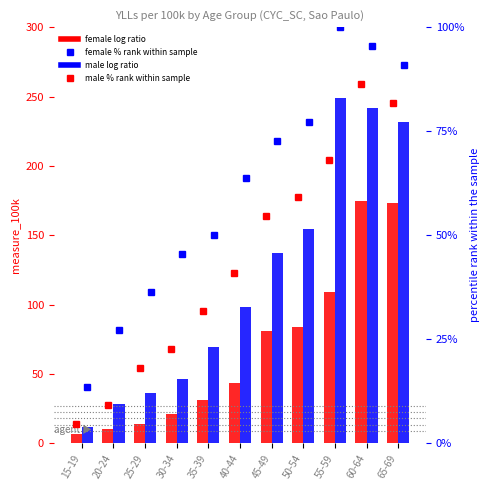

What is the minimum value for male?

11.8